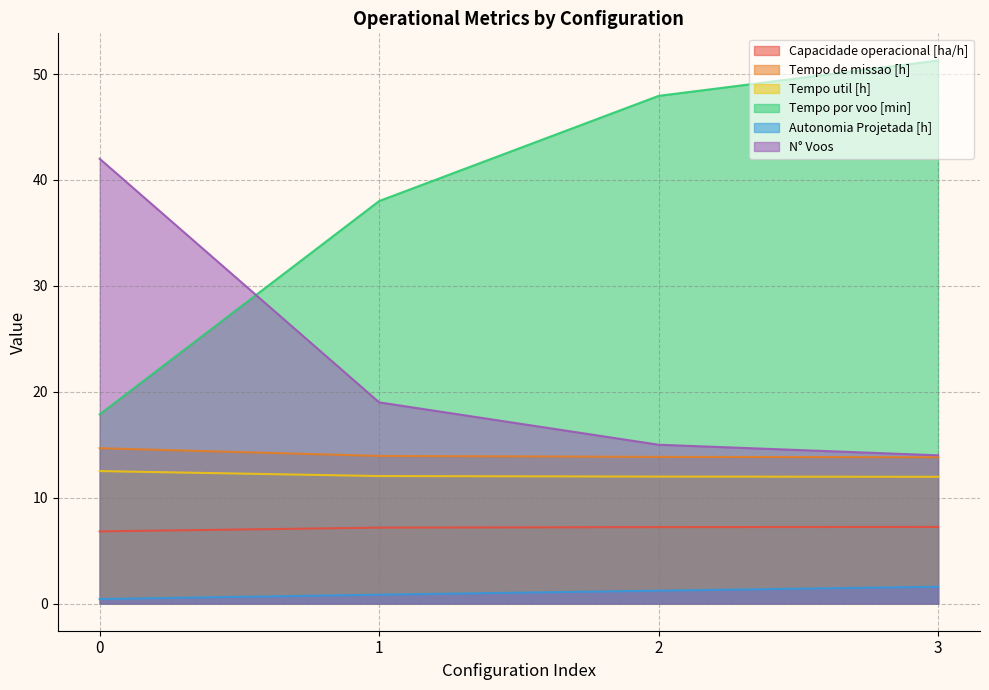

Does the chart have visible grid lines?

Yes